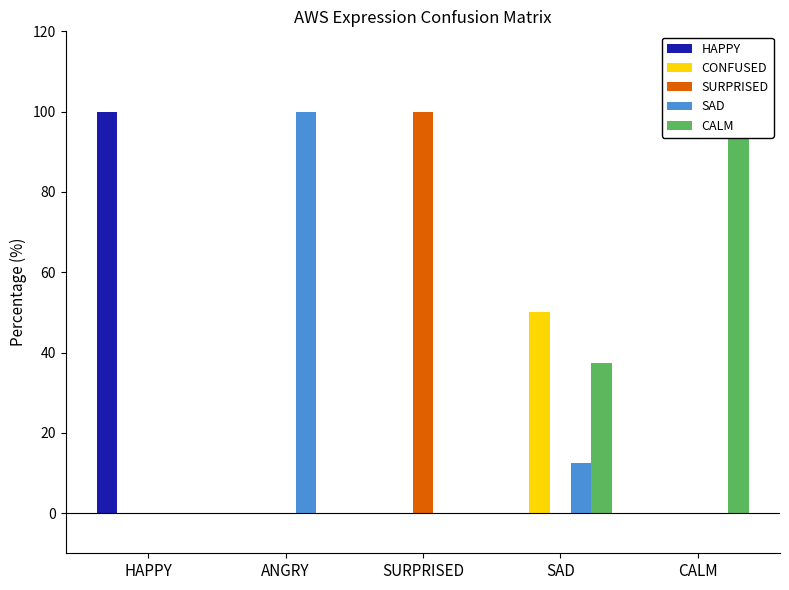

At HAPPY, list the series in order from smallest to largest.

CONFUSED, SURPRISED, SAD, CALM, HAPPY